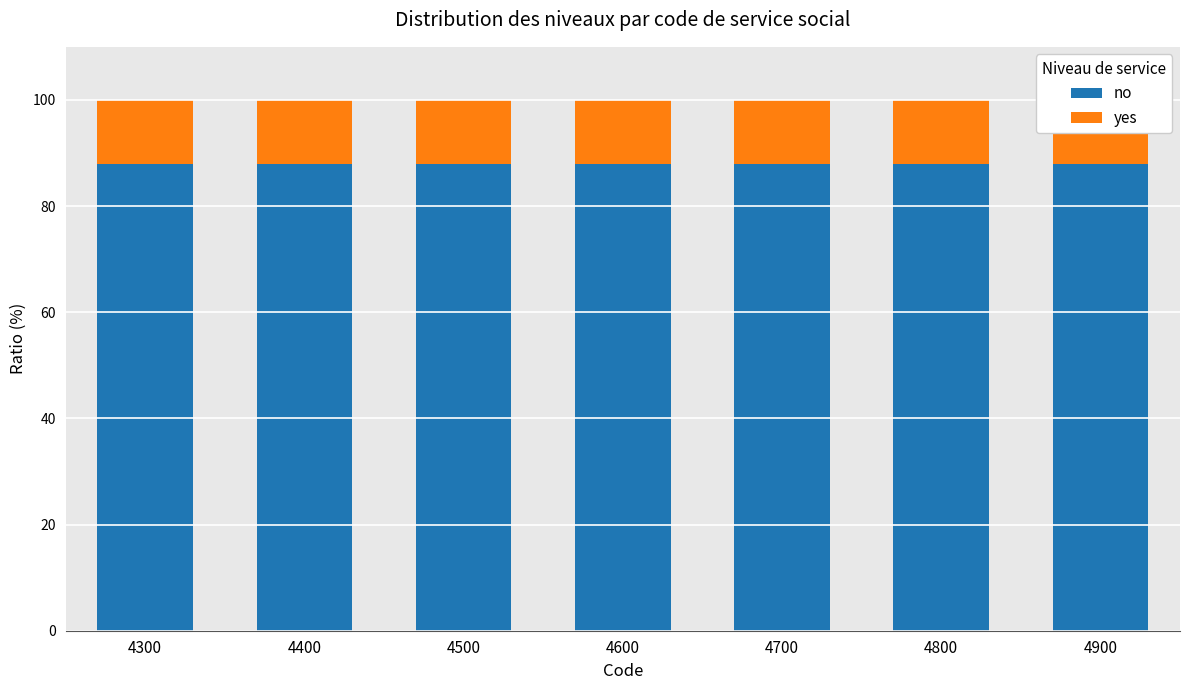

Reading left to right, transcribe all the data shown in this chart.

no: 88	88	88	88	88	88	88
yes: 12	12	12	12	12	12	12